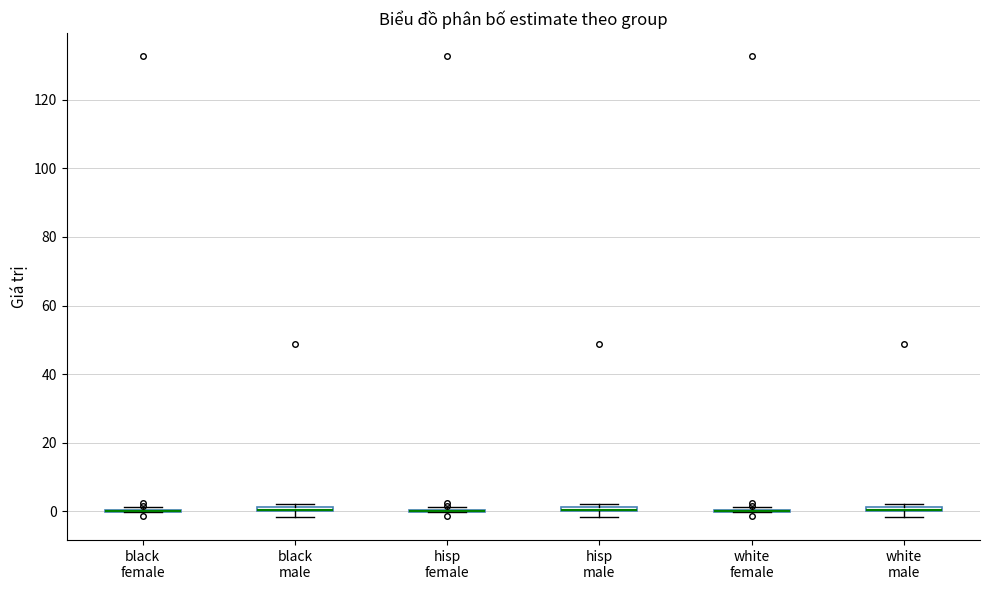

Where is the lower edge of the box for black male on the y-axis? The values are not printed on the chart, so give them approximately, as read against the axis.

0